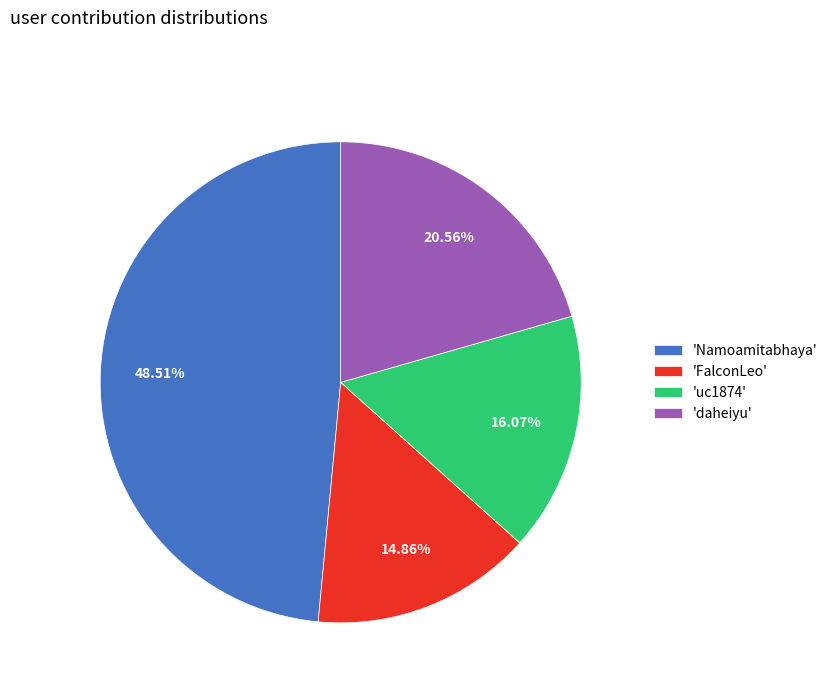

Is the sum of 'Namoamitabhaya' and 'FalconLeo' greater than half?

Yes